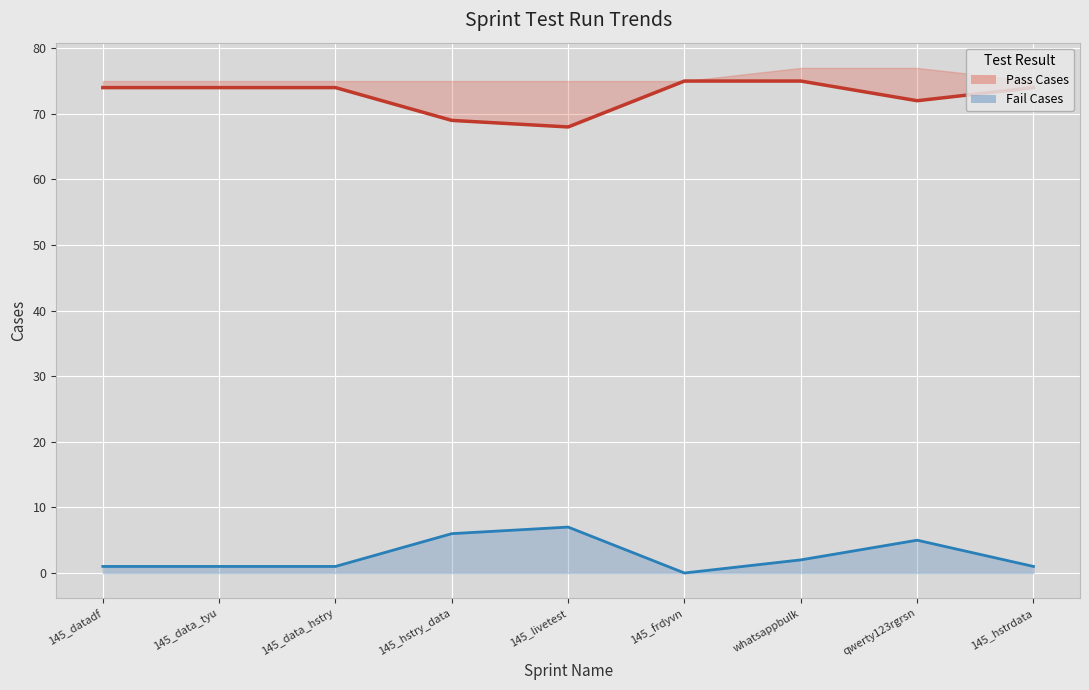

What is the total value across all series at whatsappbulk?

77